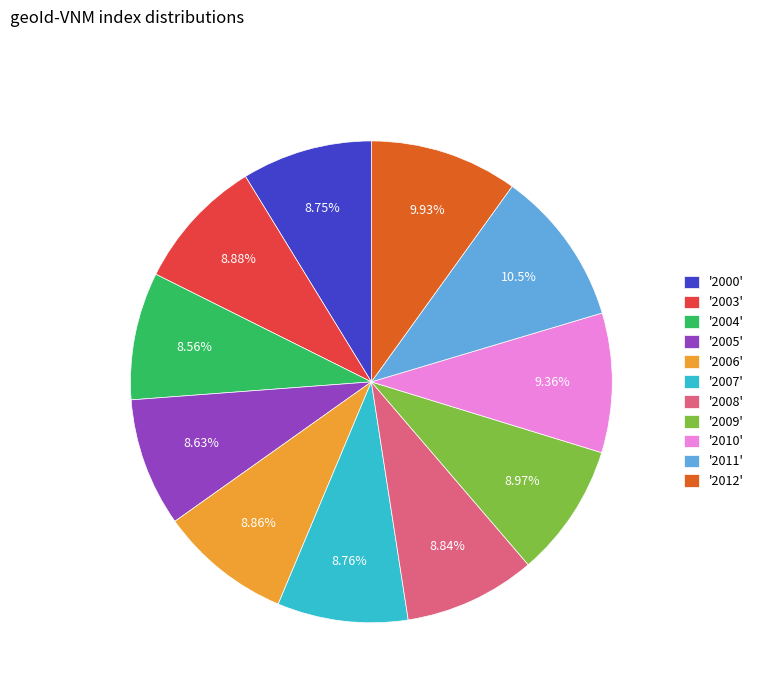

Count the number of slices in the pie.

11